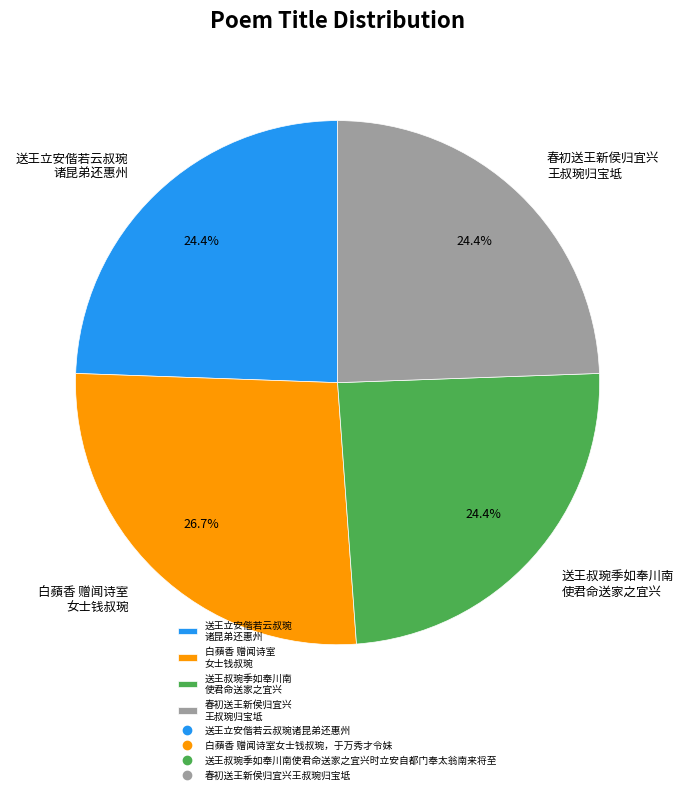

Does any single category account for the majority?

No